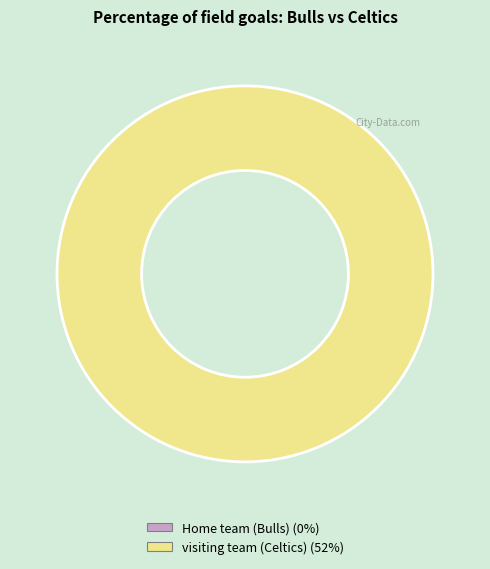

Is it true that visiting team (Celtics) is 100% of the pie?

True